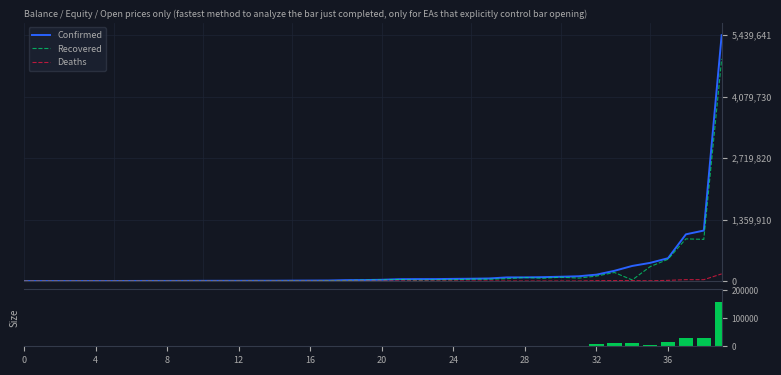

Are the bars horizontal?

No